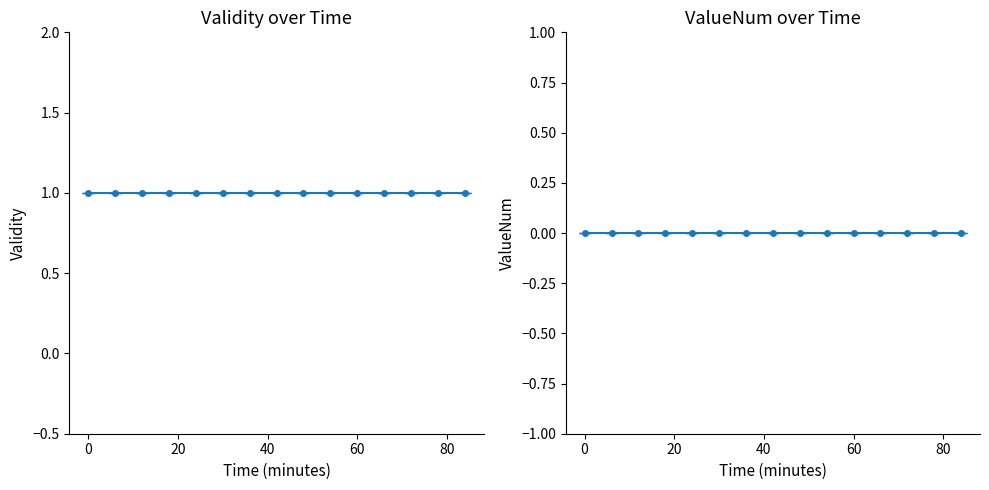

Read the Validity value at 00:18.

1